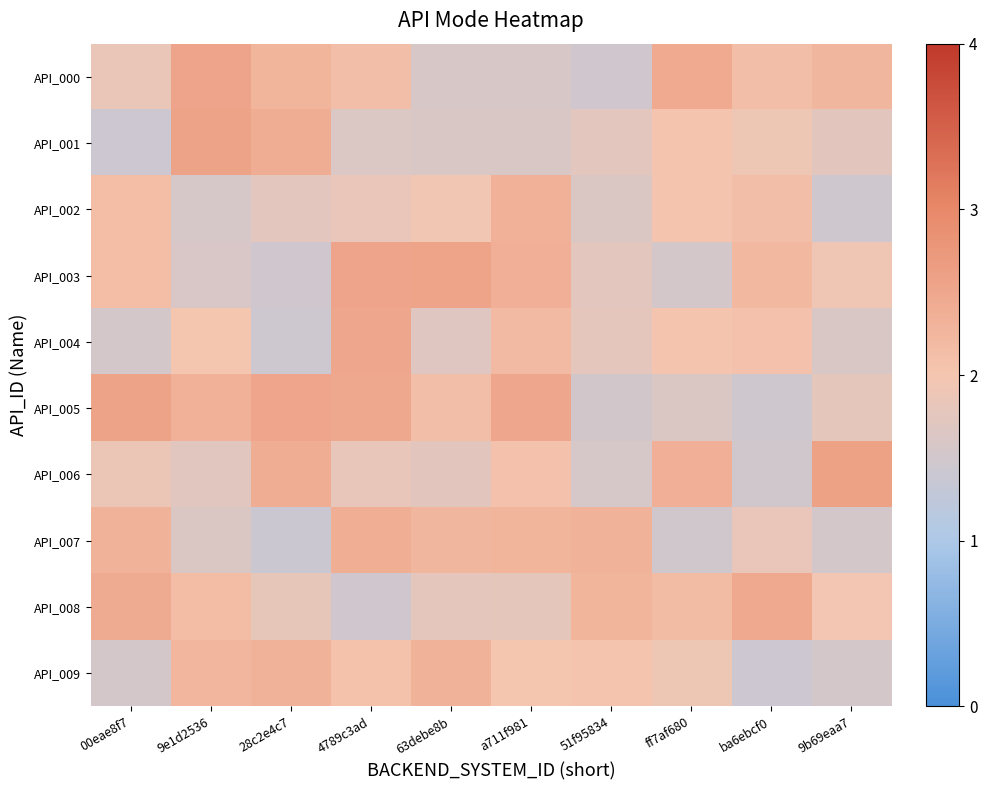

Which label corresponds to the smallest value in the chart?

28c2e4c7